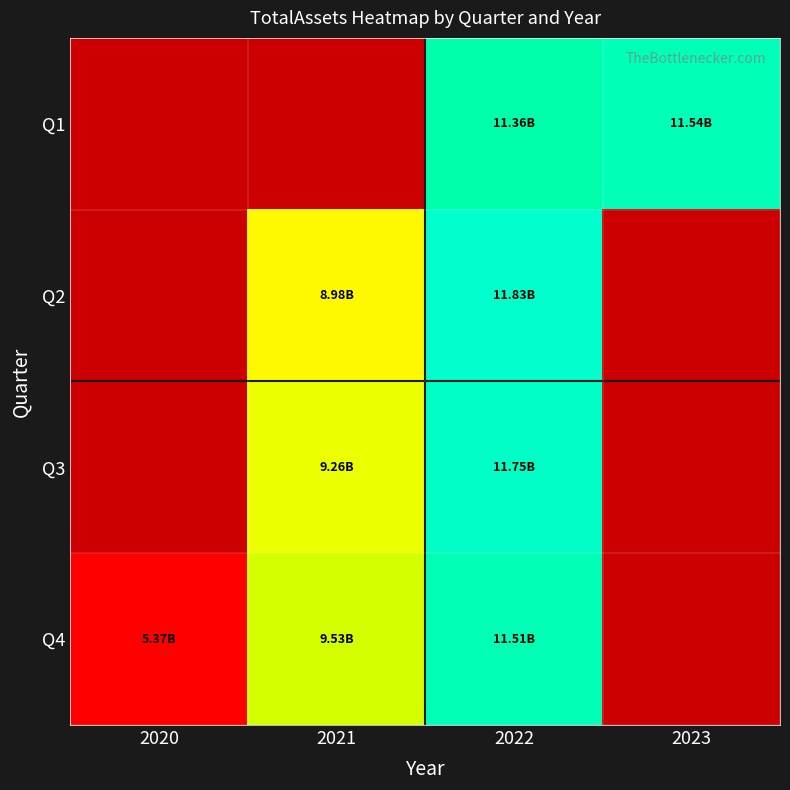

What is the sum of the Q4 values at 2021 and 2022?

21039140000.0